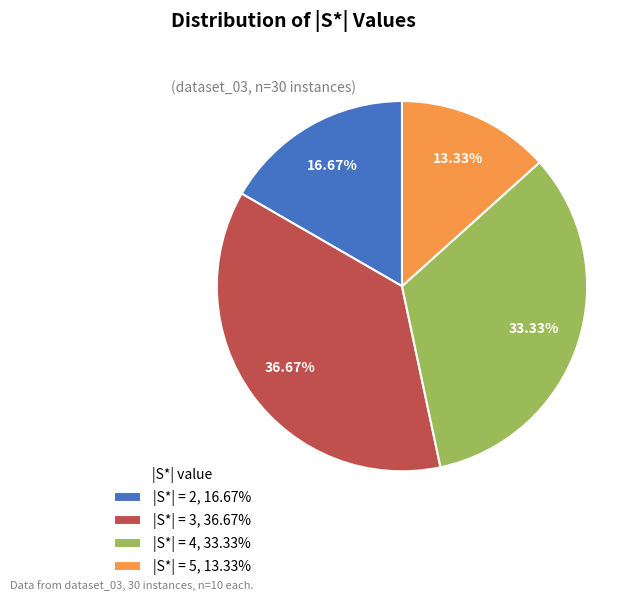

How many slices are in this pie chart?

4